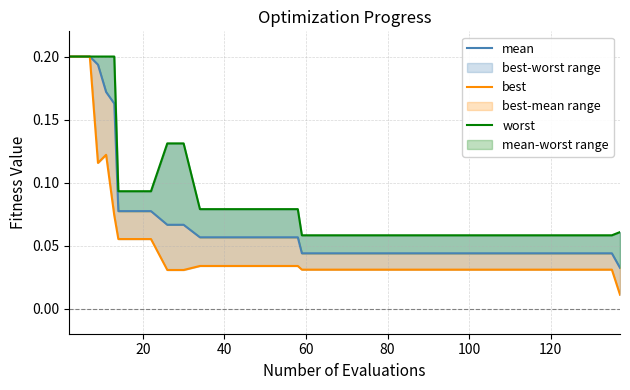

Reading left to right, extract all data points from this chart.

mean: 0.2	0.2	0.2	0.2	0.2	0.2	0.2	0.1	0.1	0.1	0.1	0.1	0.1	0.1	0.1	0.1	0.1	0.1	0.1	0.0	0.0	0.0	0.0	0.0	0.0	0.0	0.0	0.0	0.0	0.0	0.0	0.0	0.0	0.0	0.0	0.0	0.0	0.0	0.0	0.0
best: 0.2	0.2	0.2	0.2	0.1	0.1	0.1	0.1	0.1	0.1	0.0	0.0	0.0	0.0	0.0	0.0	0.0	0.0	0.0	0.0	0.0	0.0	0.0	0.0	0.0	0.0	0.0	0.0	0.0	0.0	0.0	0.0	0.0	0.0	0.0	0.0	0.0	0.0	0.0	0.0
worst: 0.2	0.2	0.2	0.2	0.2	0.2	0.2	0.1	0.1	0.1	0.1	0.1	0.1	0.1	0.1	0.1	0.1	0.1	0.1	0.1	0.1	0.1	0.1	0.1	0.1	0.1	0.1	0.1	0.1	0.1	0.1	0.1	0.1	0.1	0.1	0.1	0.1	0.1	0.1	0.1